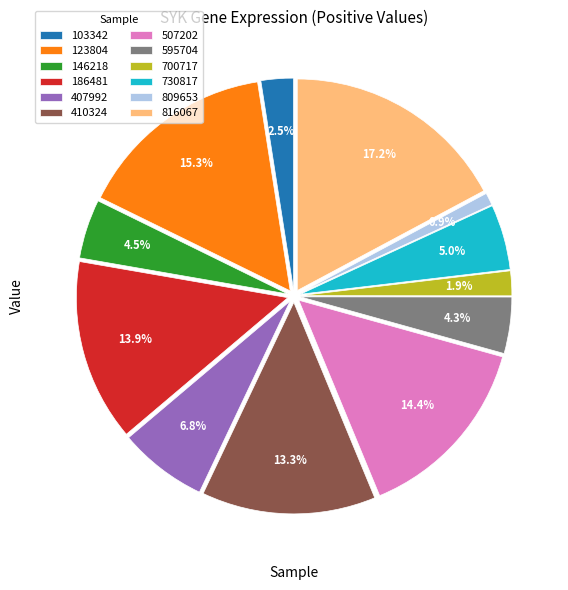

Which category has the biggest portion of the pie?

816067